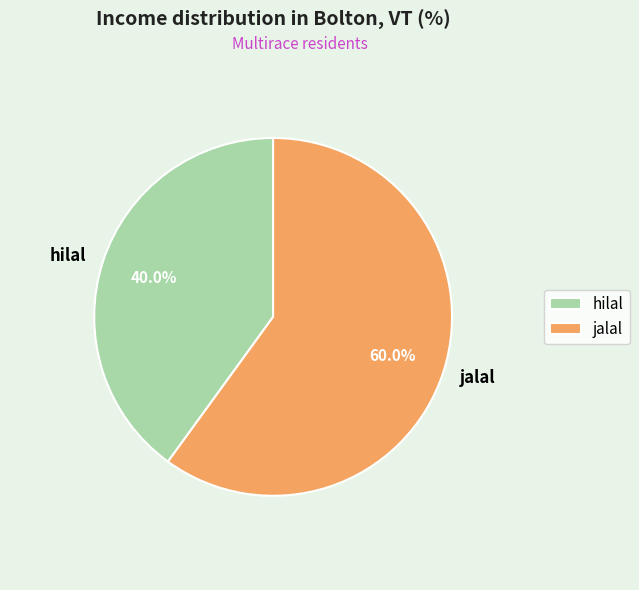

Count the number of slices in the pie.

2